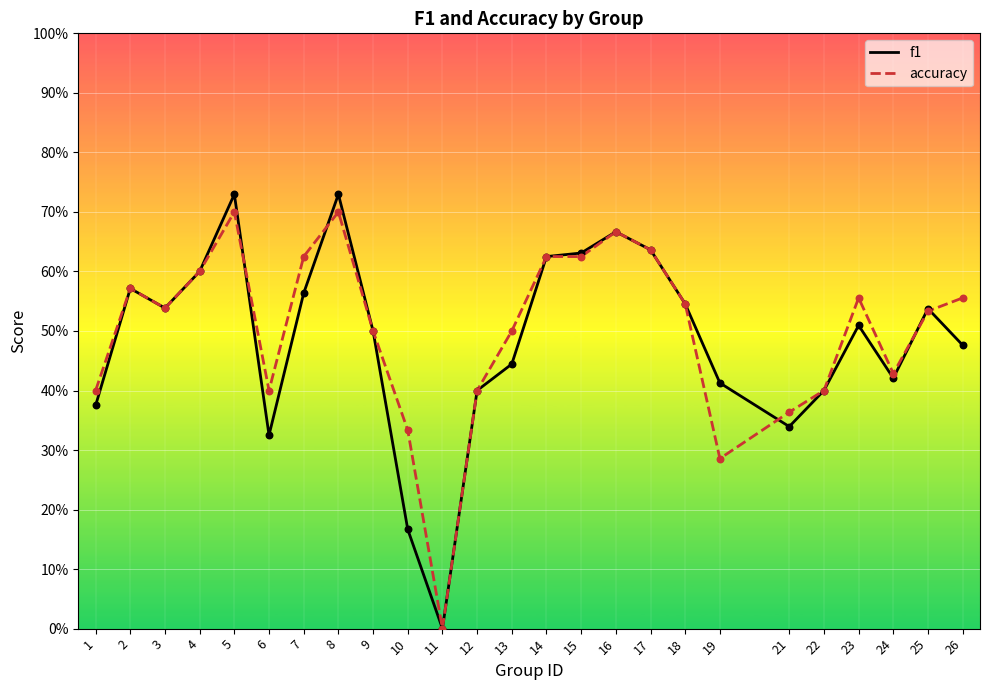

Which series contains the lowest Y value?

f1